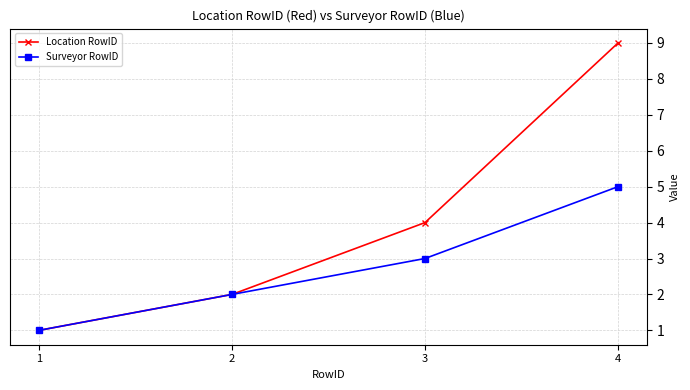

The Location RowID series shows 4 at 3. True or false?

True